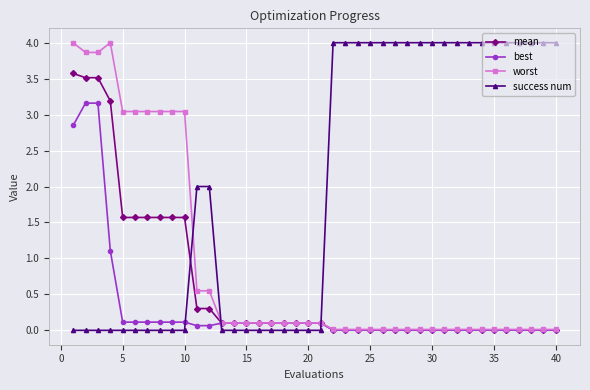

List the series in order of their overall mean, lowest first.

best, mean, worst, success num